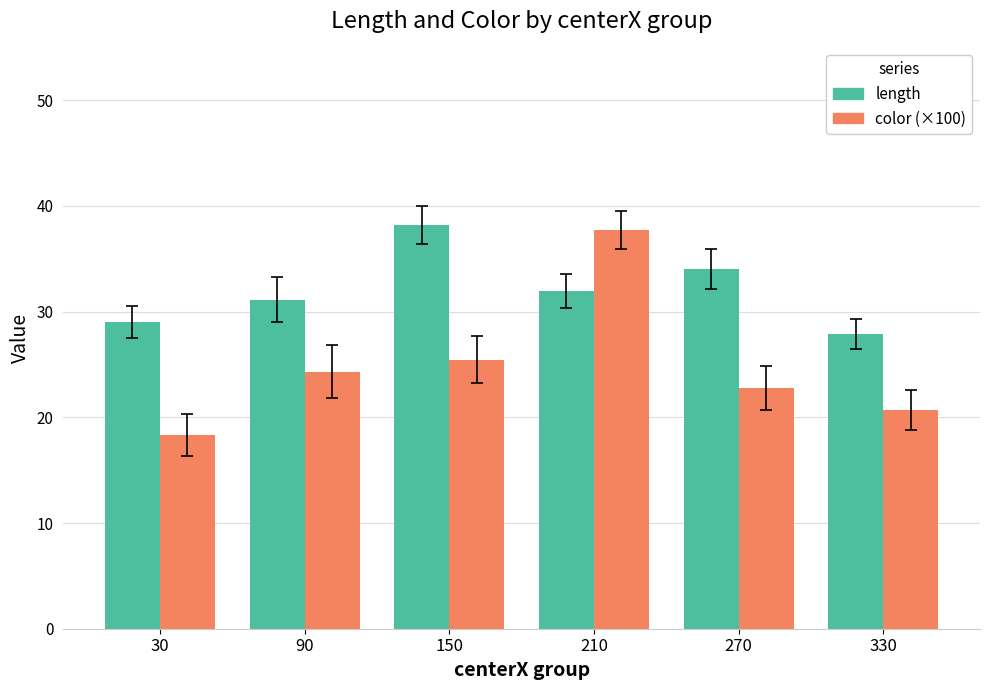

At which label does color (×100) reach its peak?

210